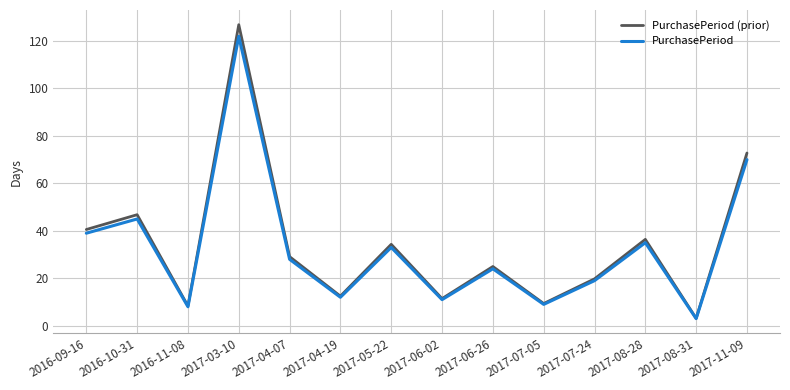

What position from the left is 2017-06-26?

9